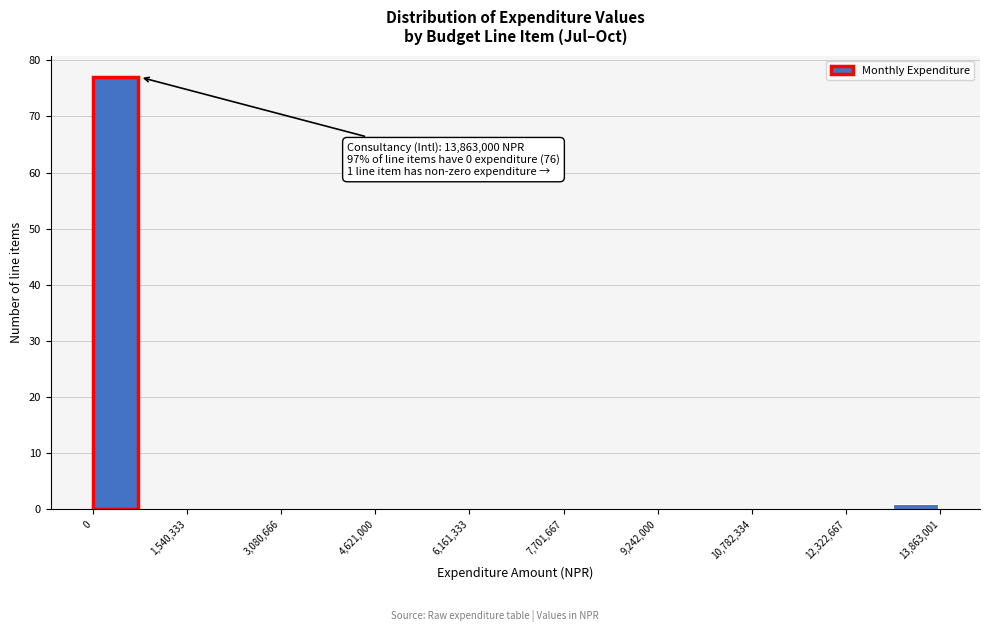

Around what value on the x-axis is the tallest bar? Give the approximate position of its centre, as read against the axis.

400000